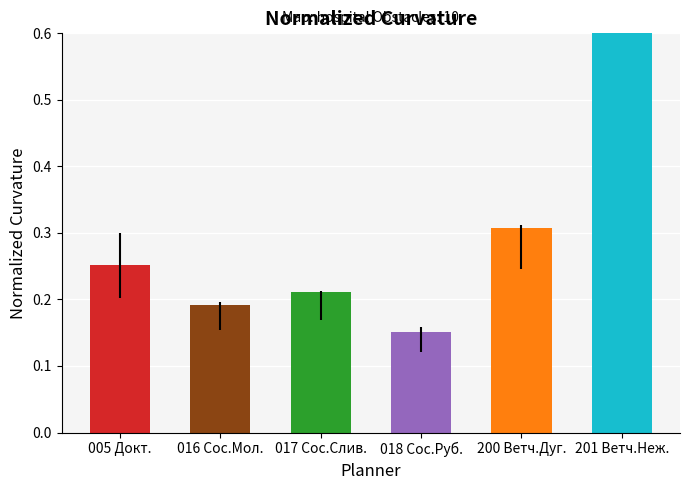

Reading right to left, what are all the values shown in this chart?

201 Ветч.Неж.=1.0	200 Ветч.Дуг.=0.3	018 Сос.Руб.=0.2	017 Сос.Слив.=0.2	016 Сос.Мол.=0.2	005 Докт.=0.3